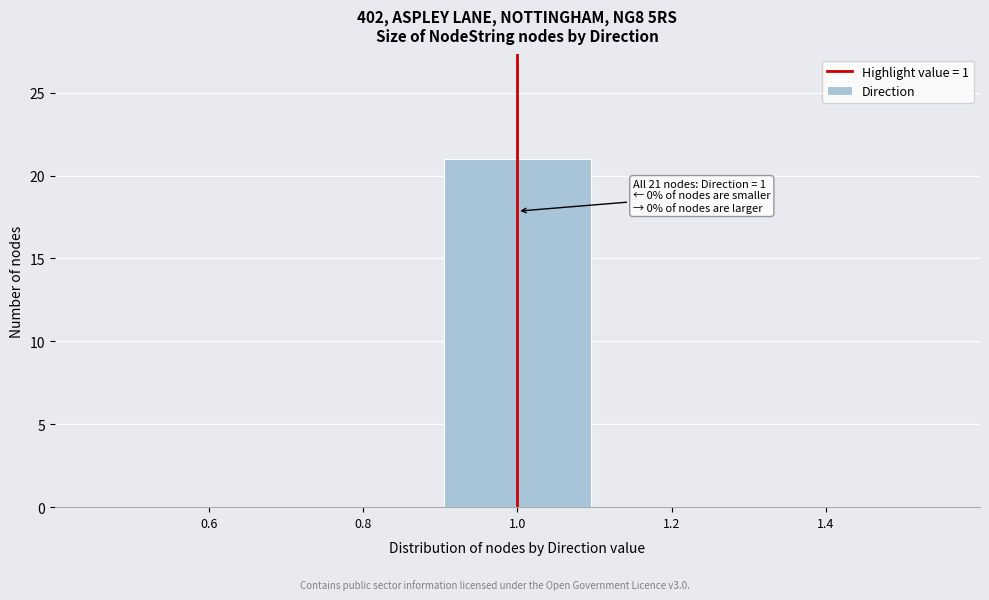

Which range on the x-axis has the tallest bar?

0.9 to 1.1